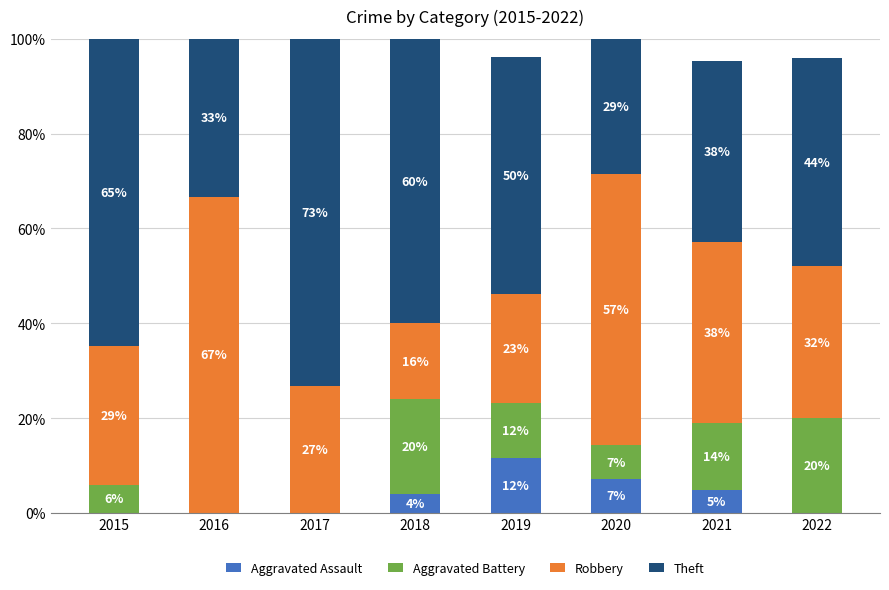

What is the highest value of the Aggravated Assault series?

11.5